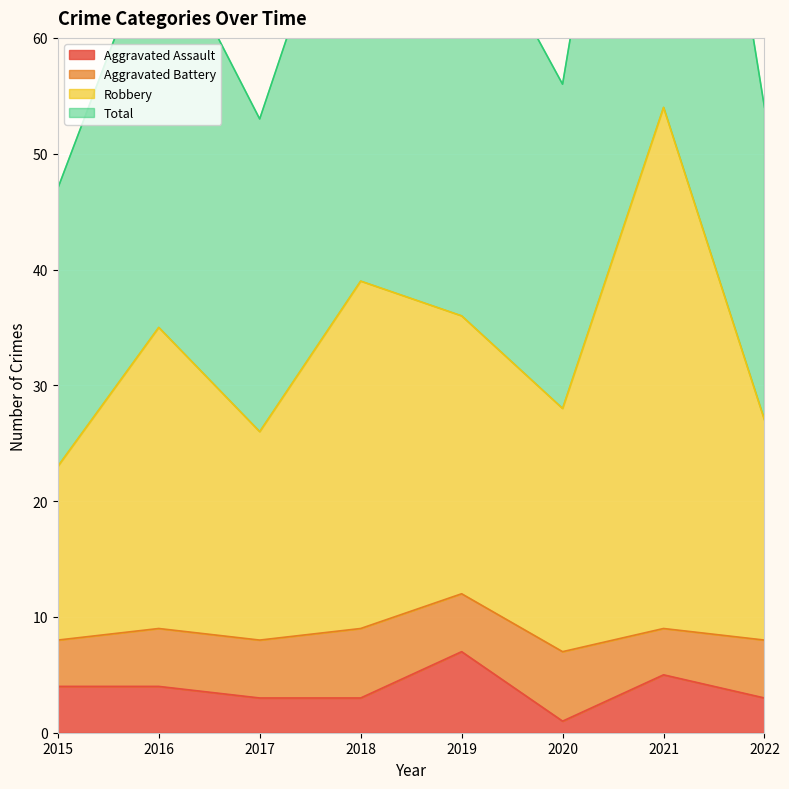

Which category has the highest value in the Aggravated Assault series?

2019